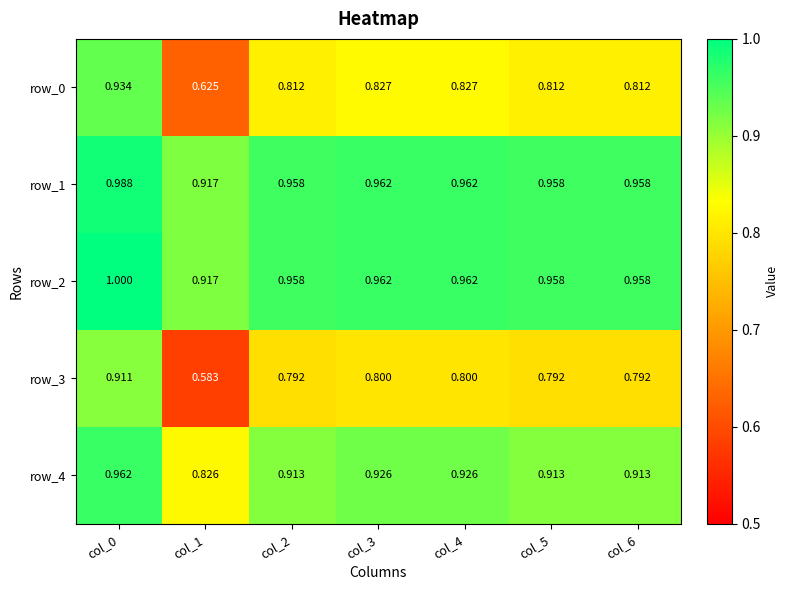

Is it true that row_1 equals 1.0 at col_4?

True